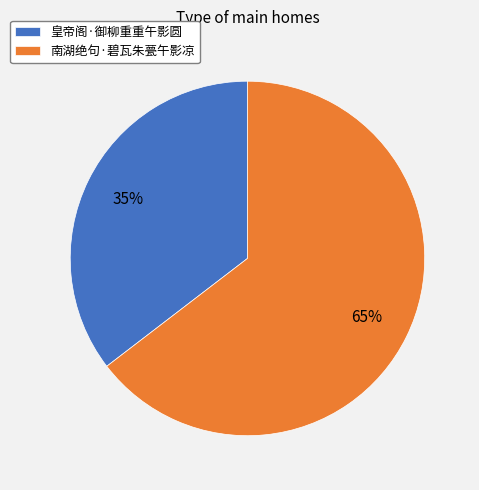

True or false: 南湖绝句·碧瓦朱甍午影凉 accounts for 74% of the total.

False